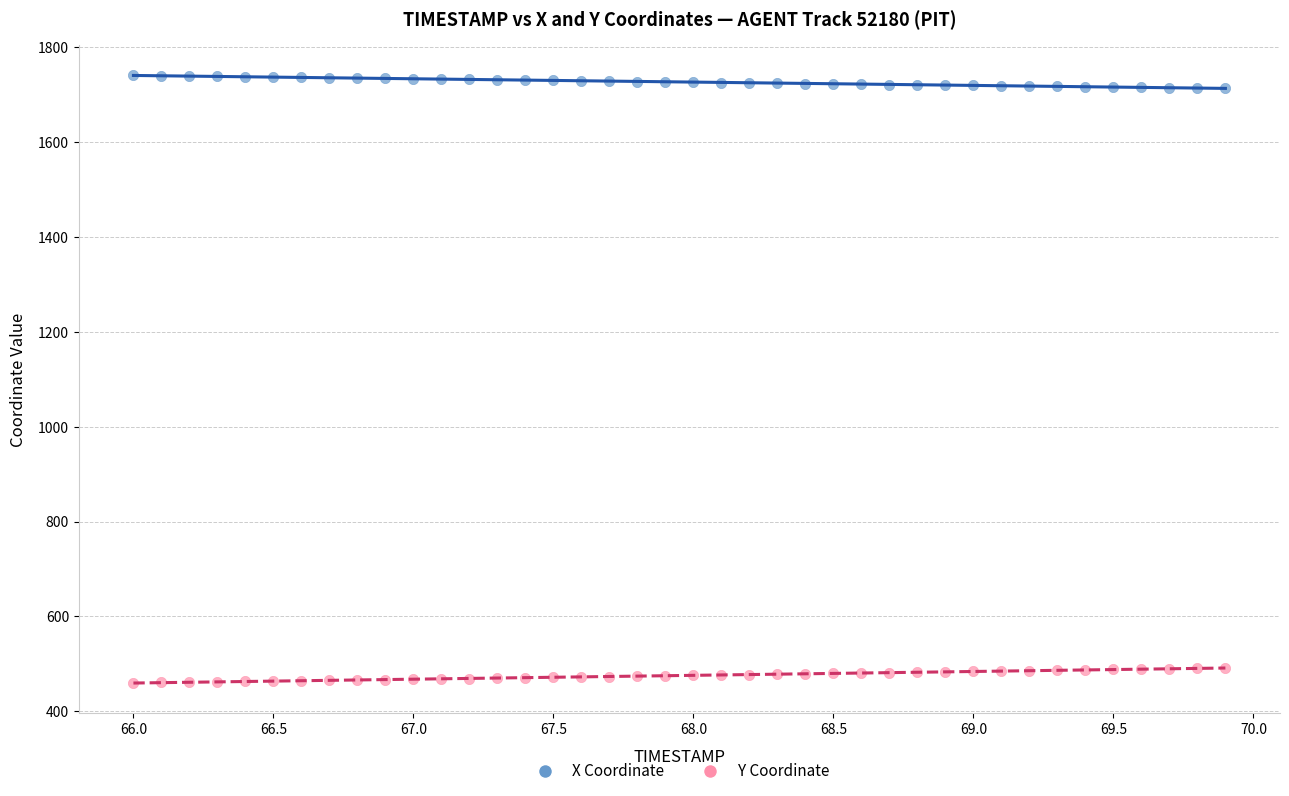

Across all data points, what is the range of X values (max minus min)?

3.9